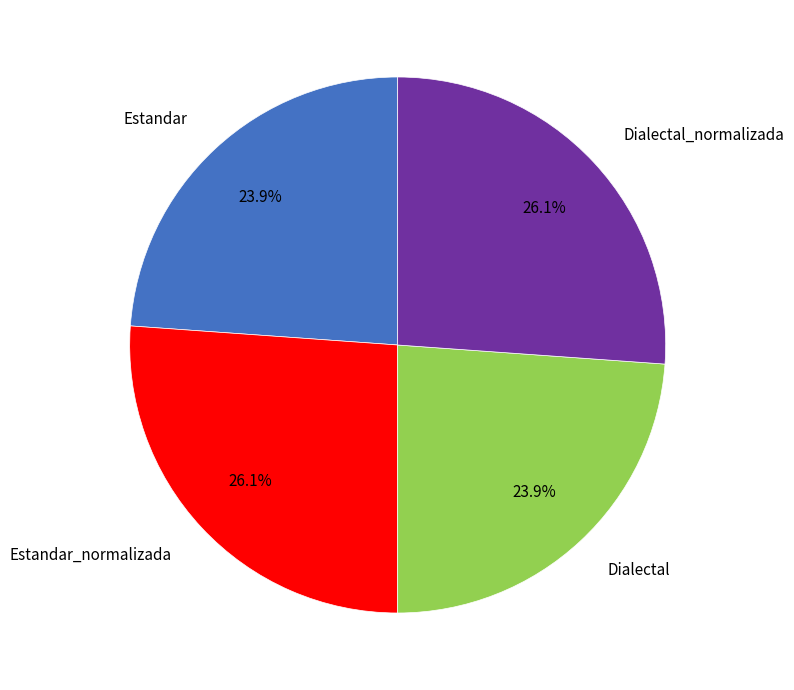

How many segments does this pie chart have?

4